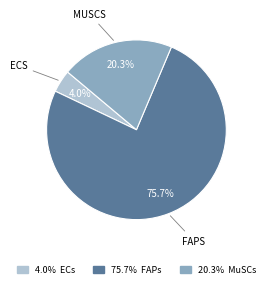

What is the largest slice in the pie chart?

75.7% FAPs